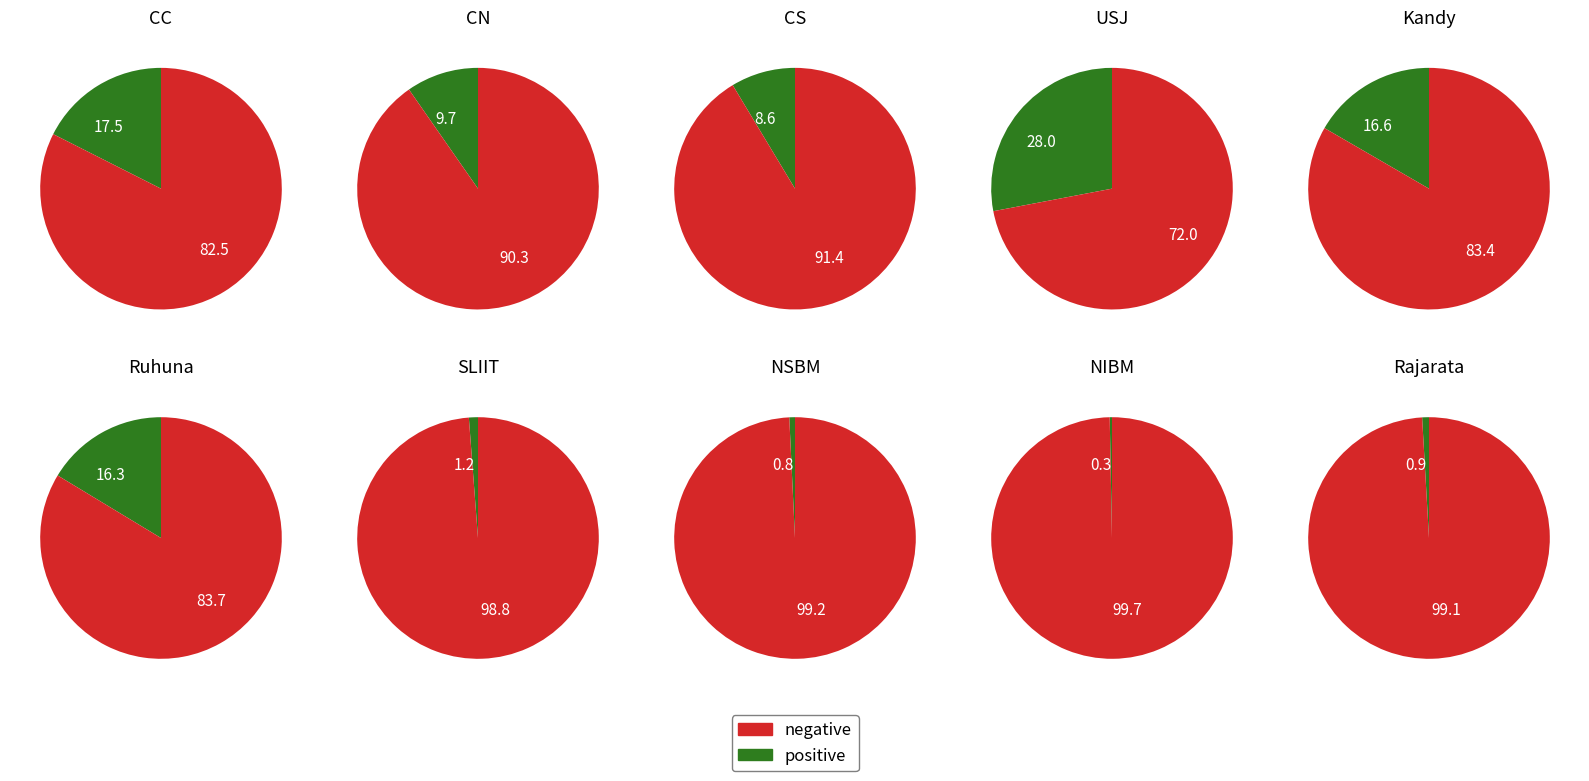

Rank the categories by value from lowest to highest.

NIBM, NSBM, Rajarata, SLIIT, CS, CN, Ruhuna, Kandy, CC, USJ